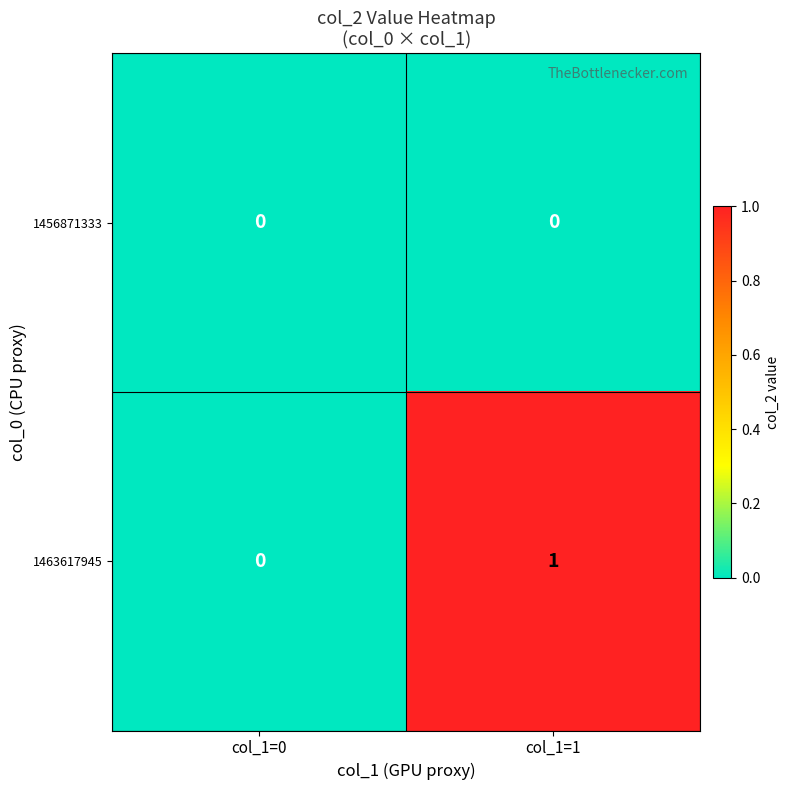

True or false: 1456871333 has a value of 0 at col_1=0.

True